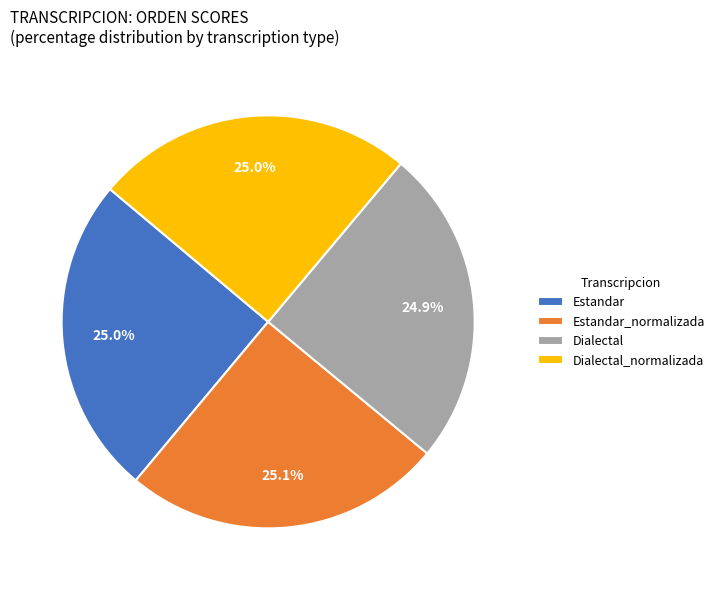

Approximately how many times larger is the value at Dialectal compared to Estandar?

1.0